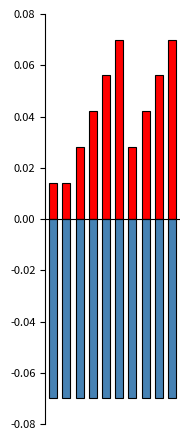

What is the minimum value for alpha?

-0.1